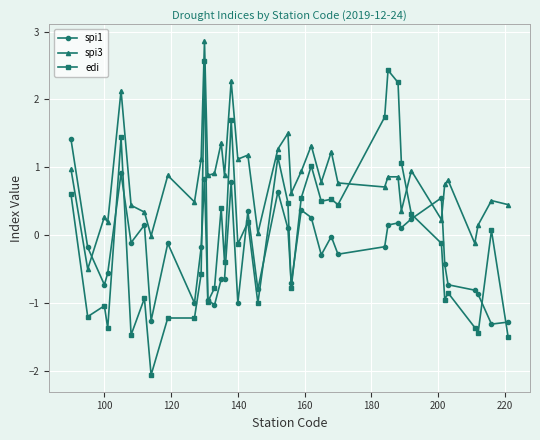

Which series has the widest spread of values?

edi